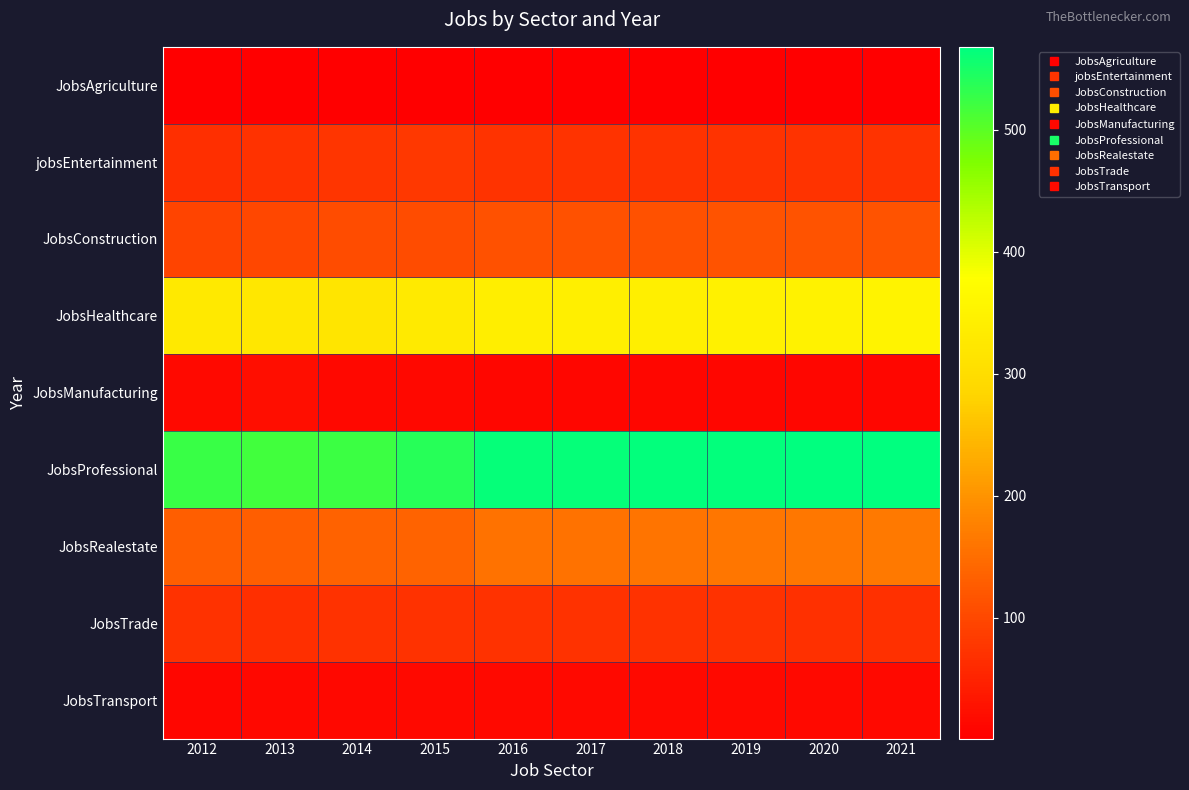

Rank the series at 2018 from highest to lowest value.

JobsProfessional, JobsHealthcare, JobsRealestate, JobsConstruction, jobsEntertainment, JobsTrade, JobsTransport, JobsManufacturing, JobsAgriculture